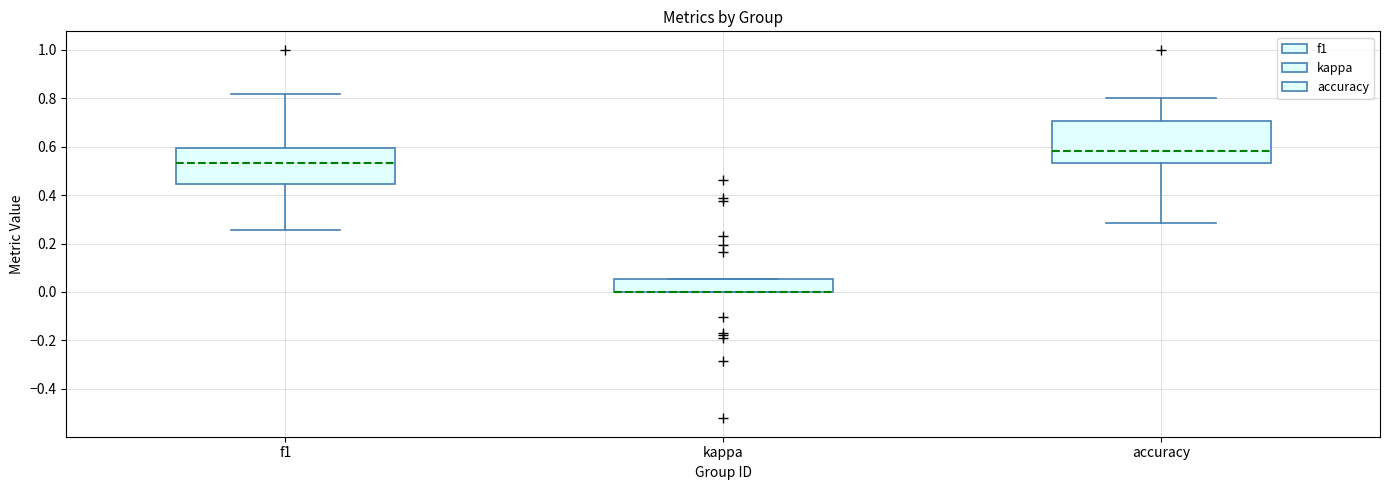

Where does the upper whisker of the box for f1 end on the y-axis? The values are not printed on the chart, so give them approximately, as read against the axis.

0.82